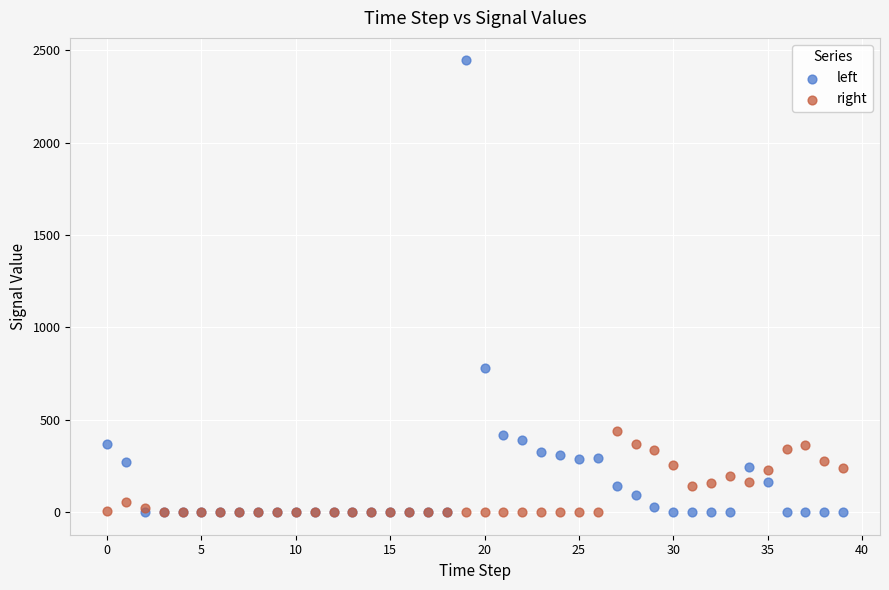

Which series contains the highest Y value?

left